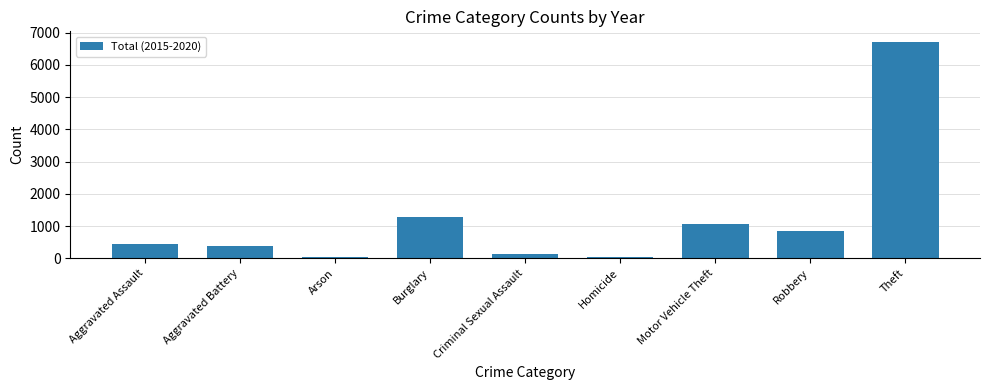

What is the sum of all values?

10933